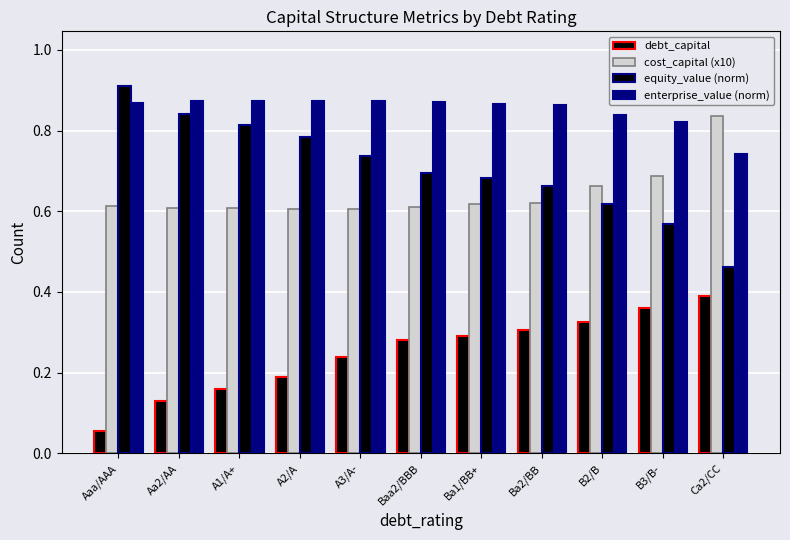

How many bars are there in total?

44